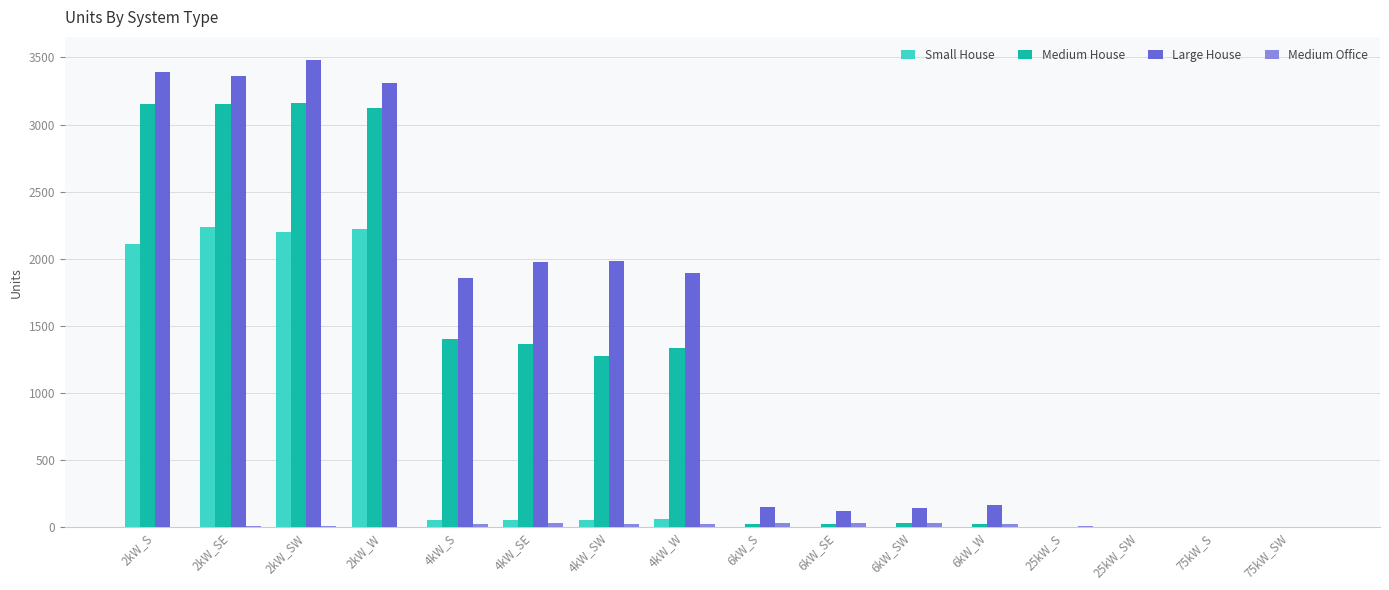

Where does the Large House series first go above 1856?

2kW_S